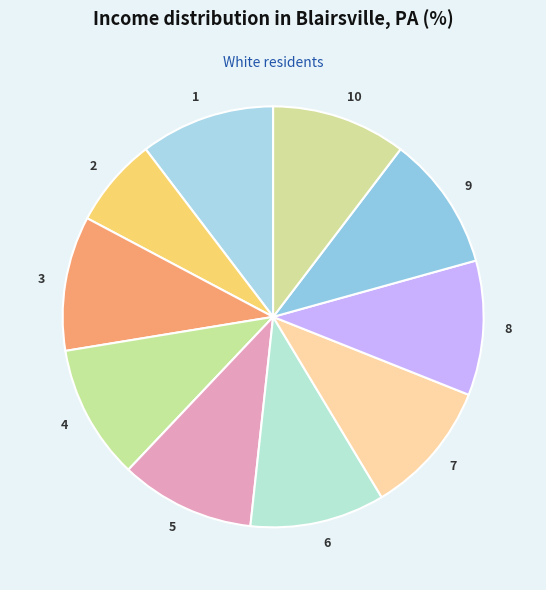

The 8 slice represents 10% of the pie. True or false?

True